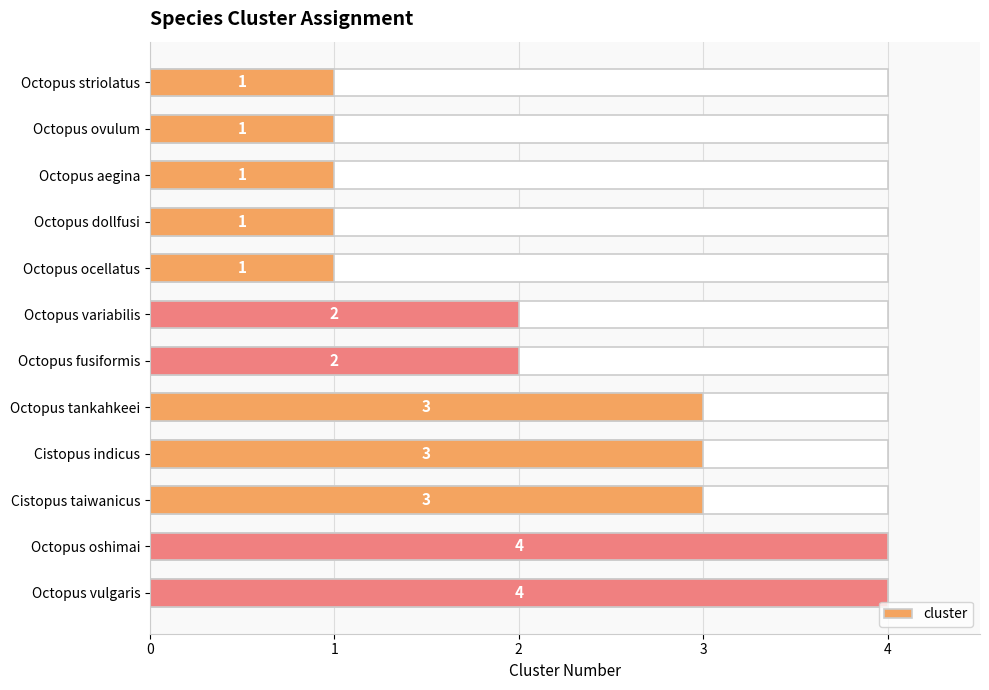

What is the change in value from Octopus ovulum to Octopus fusiformis?

+1